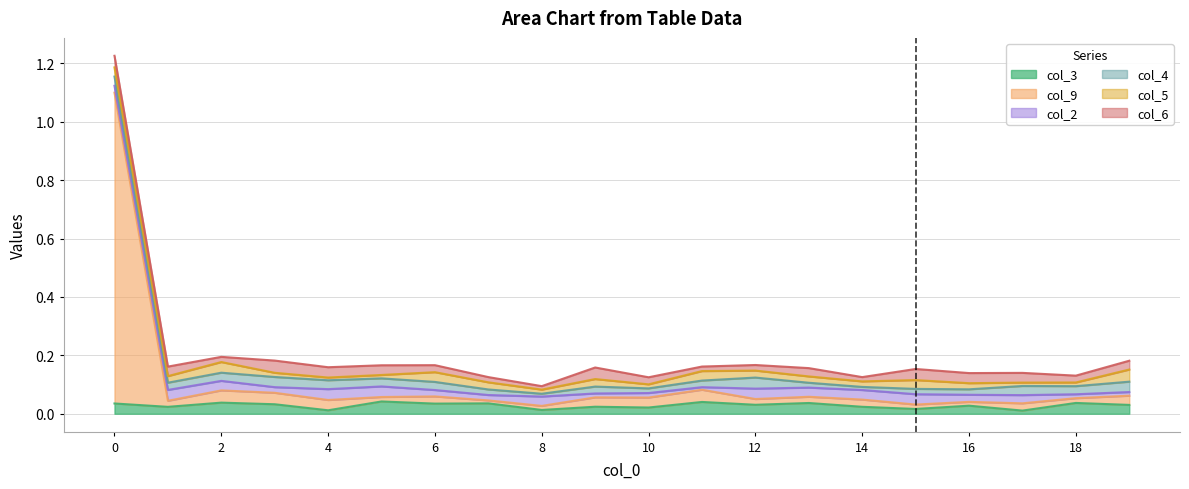

True or false: col_6 has more than 1 points higher than both neighbors.

False